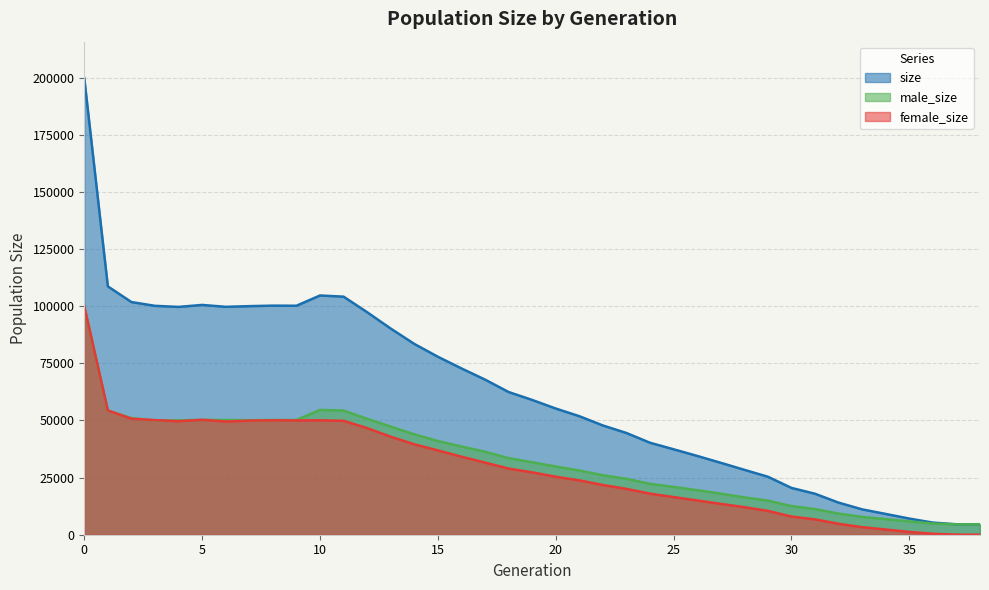

How many categories are shown in the chart?

39